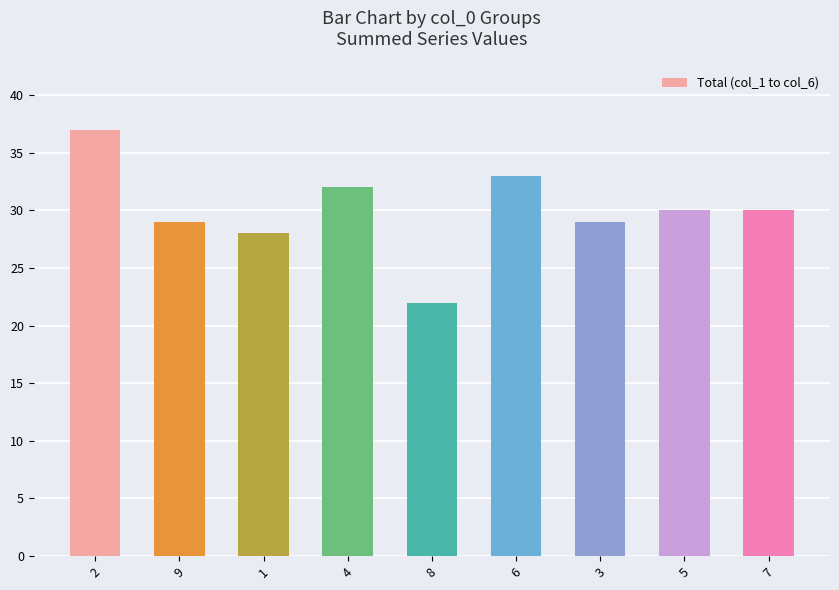

What is the label of the 7th bar from the right?

1